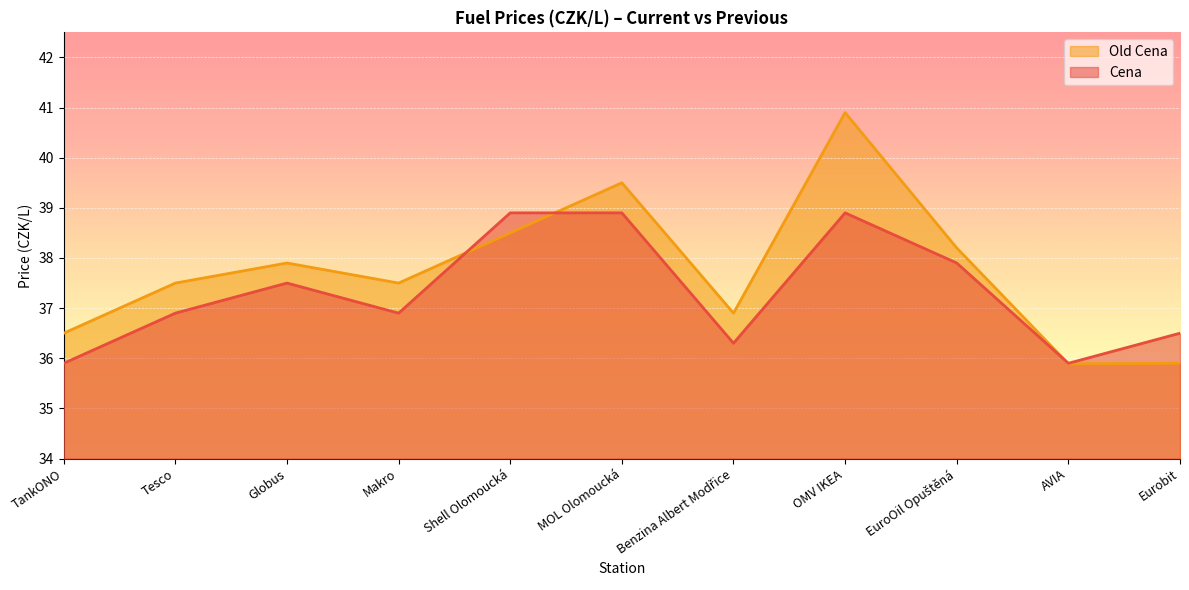

How many lines are shown in the chart?

2